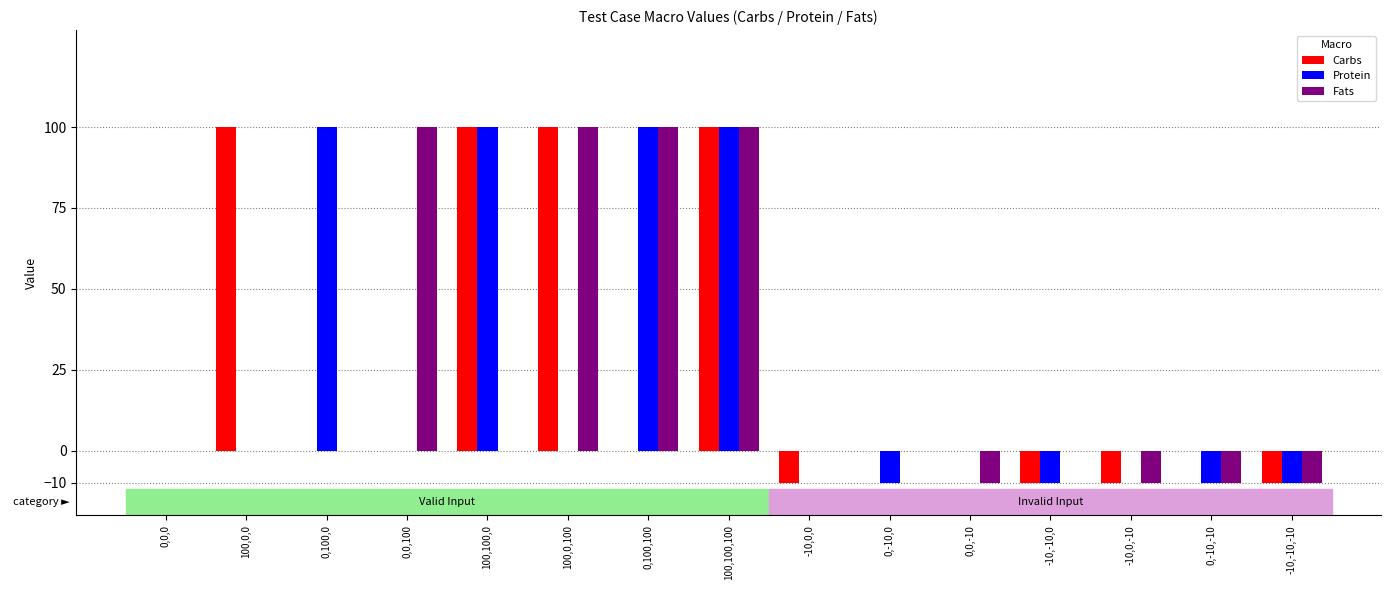

What is the greatest value displayed?

100